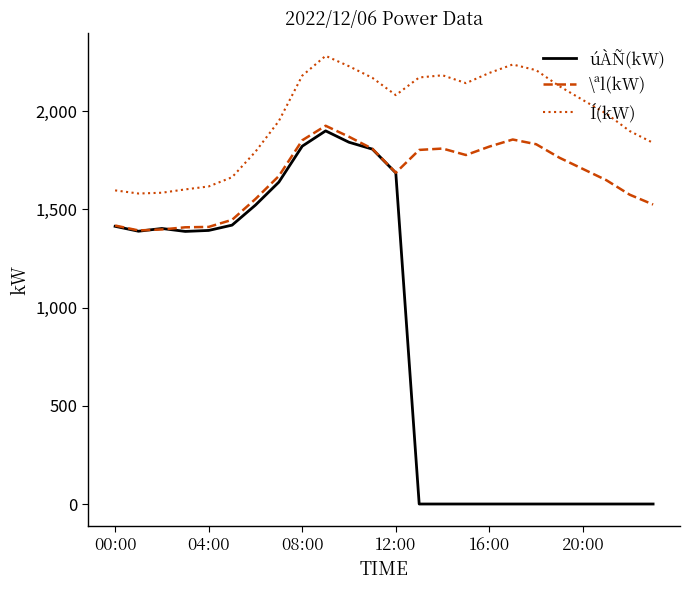

What is the average value of the úÀÑ(kW) series?

859